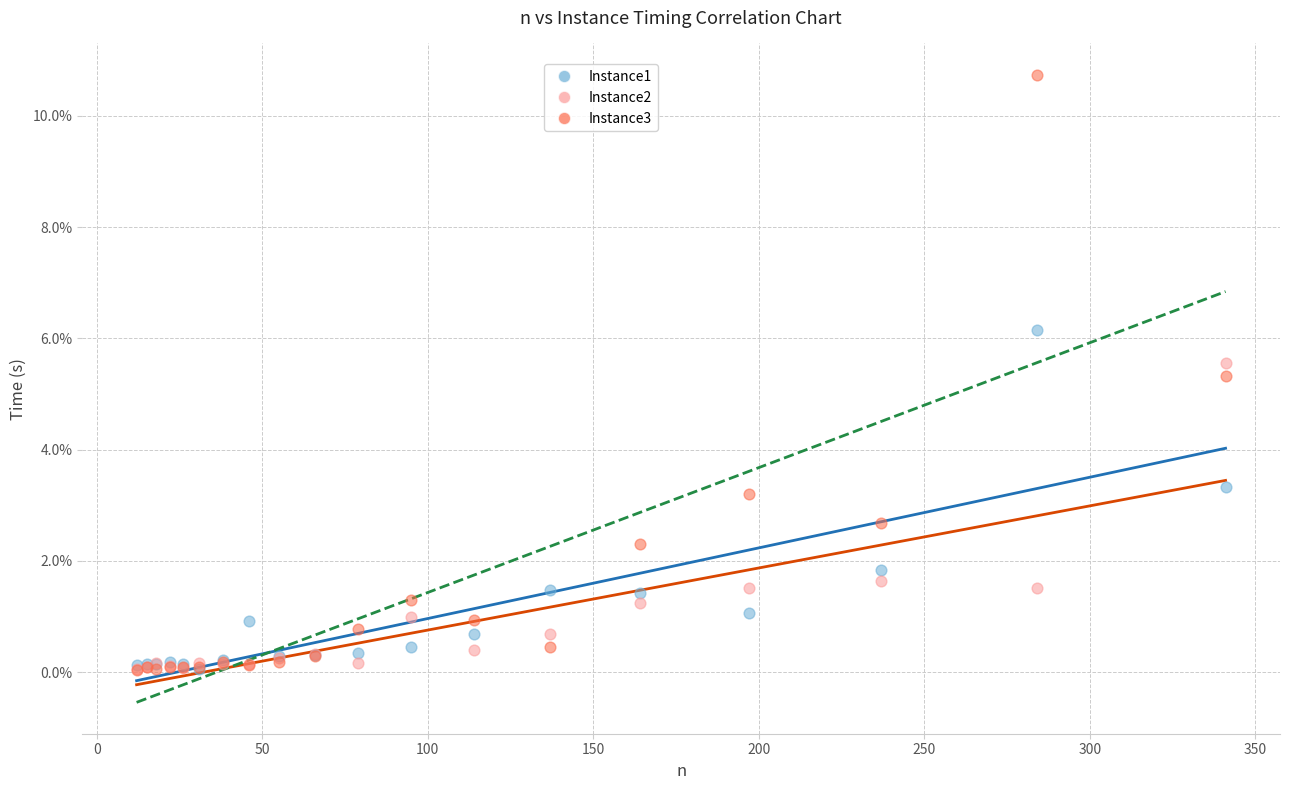

What are all the series names shown in the legend?

Instance1, Instance2, Instance3